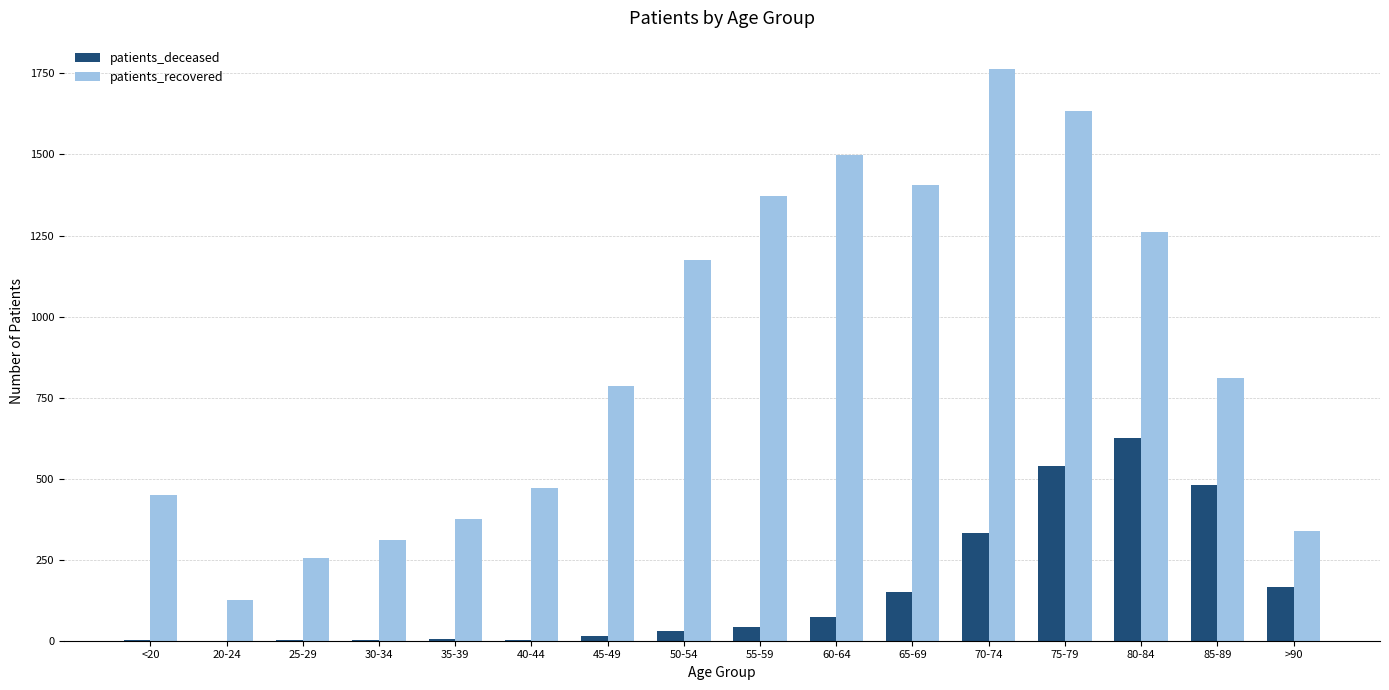

Which series has the widest spread of values?

patients_recovered